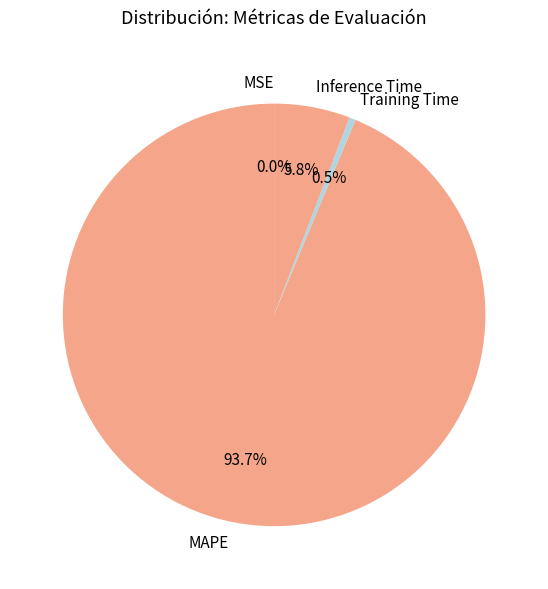

To the nearest percent, what percentage of the pie is MAPE?

94%